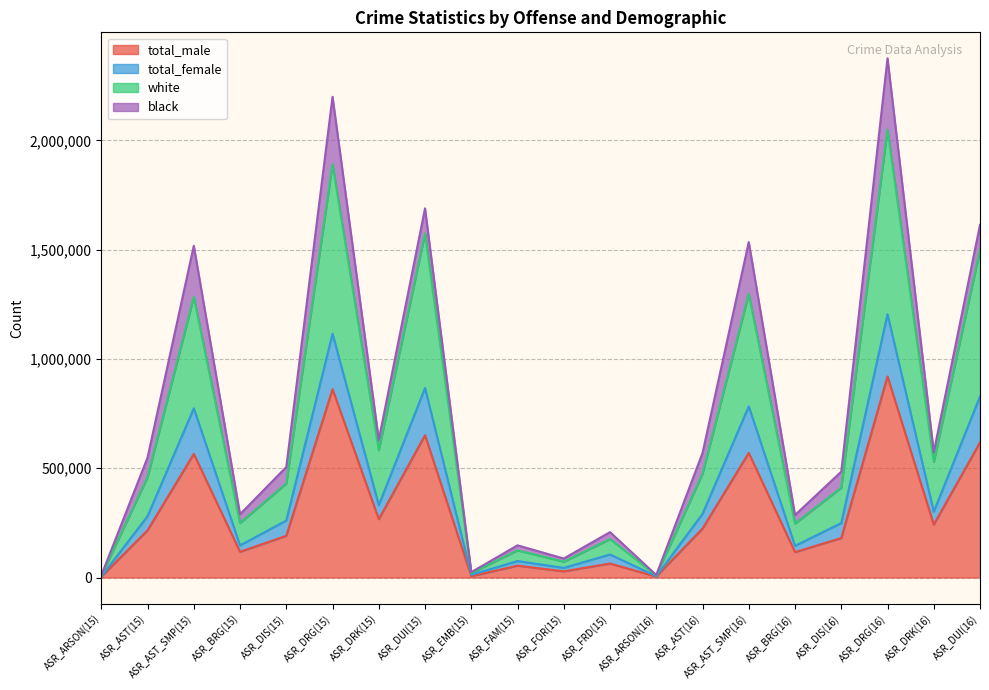

What is the label of the 1st point from the right?

ASR_DUI(16)